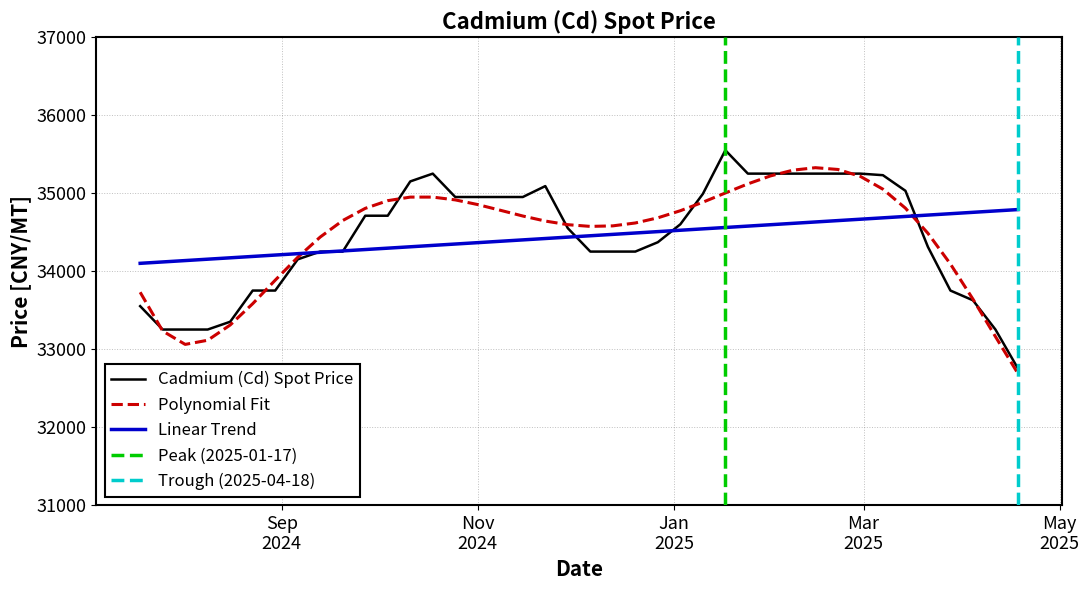

Where is the first local maximum?

2024-10-18